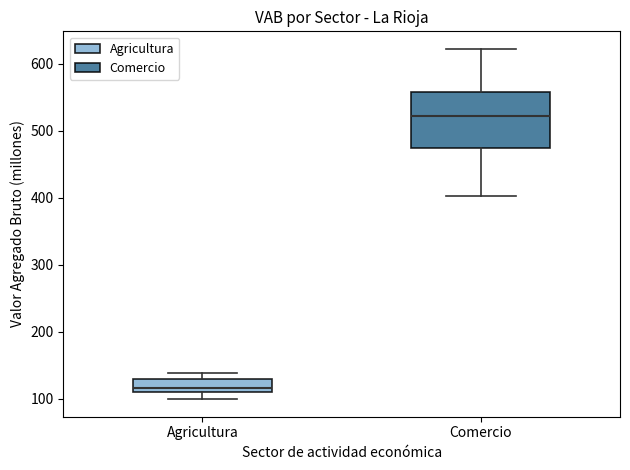

Which box's median line is the lowest?

Agricultura